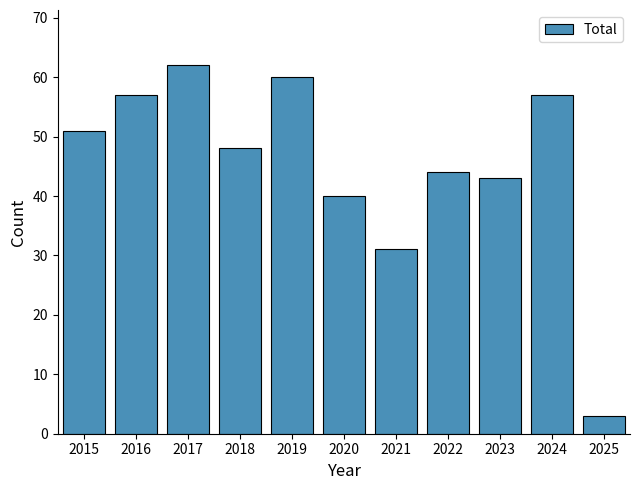

What is the change in value from 2024 to 2025?

-54